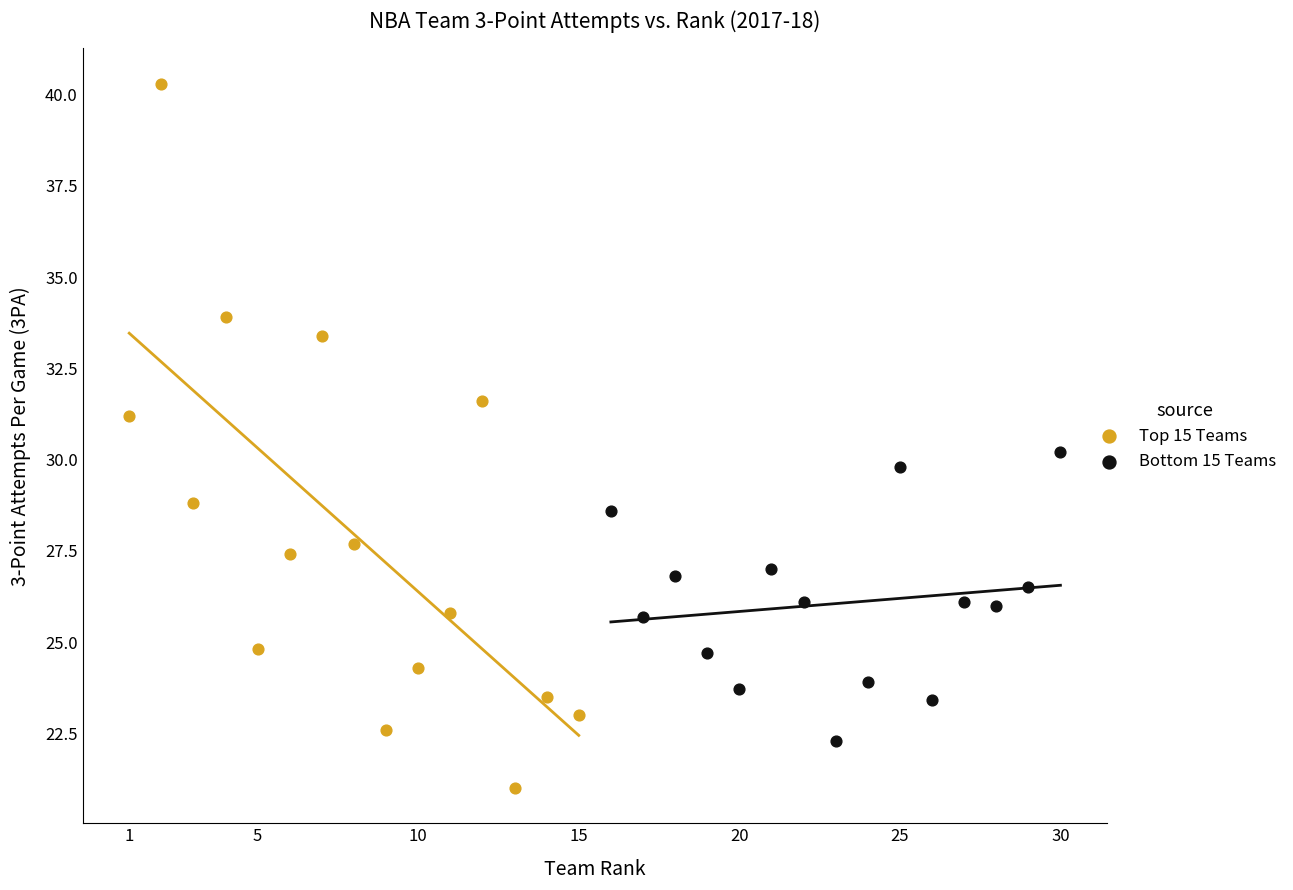

Which series reaches the maximum Y coordinate?

Top 15 Teams